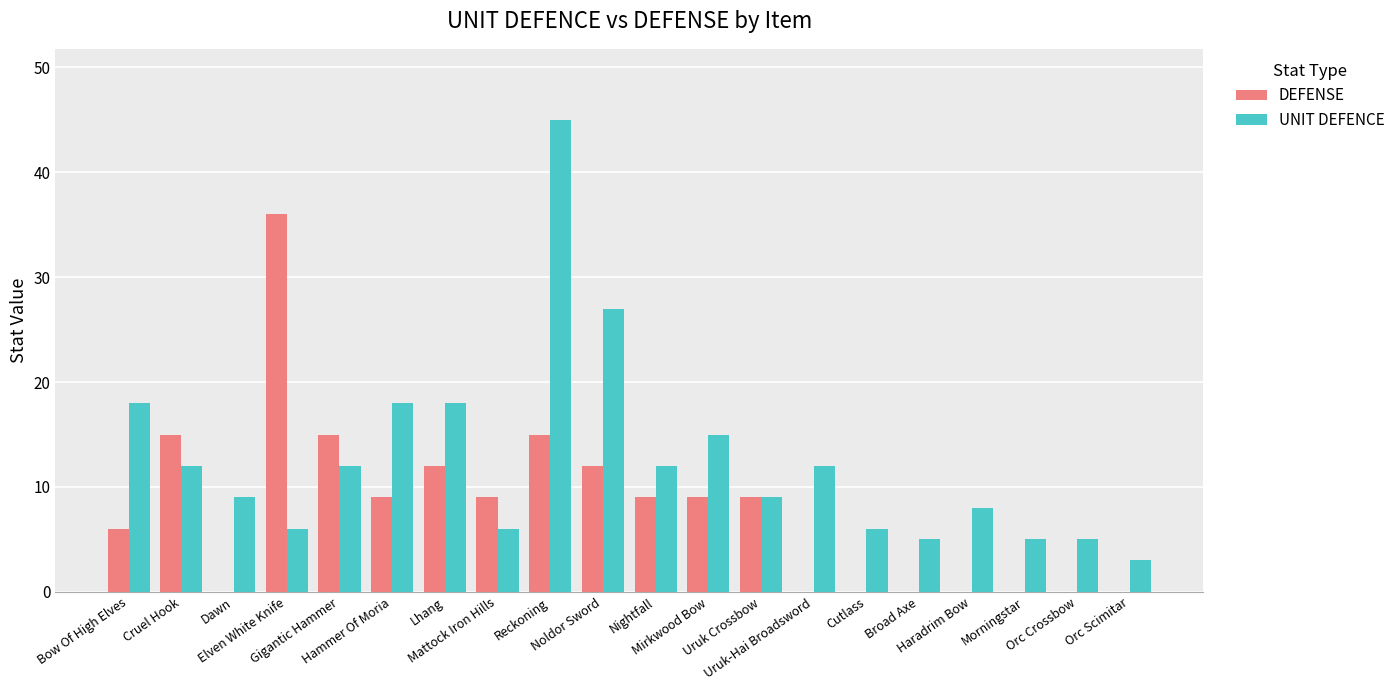

What are all the series names shown in the legend?

DEFENSE, UNIT DEFENCE